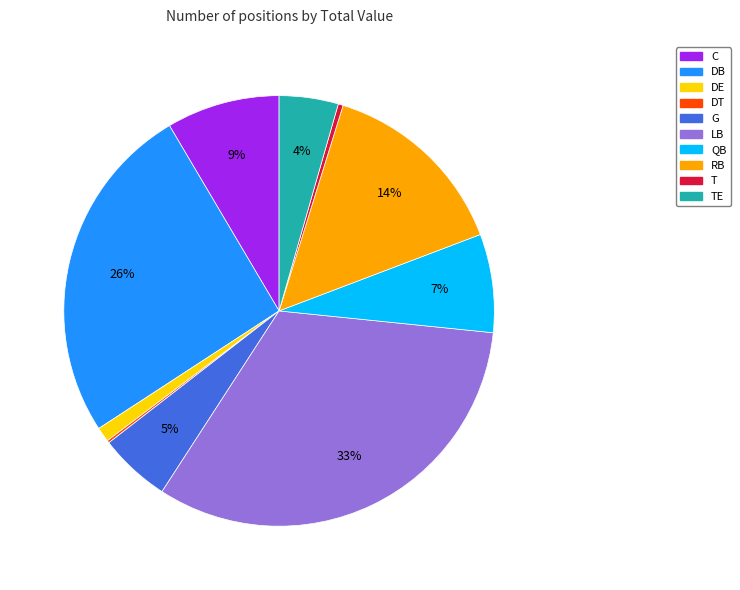

Is there any slice that represents more than half of the pie?

No